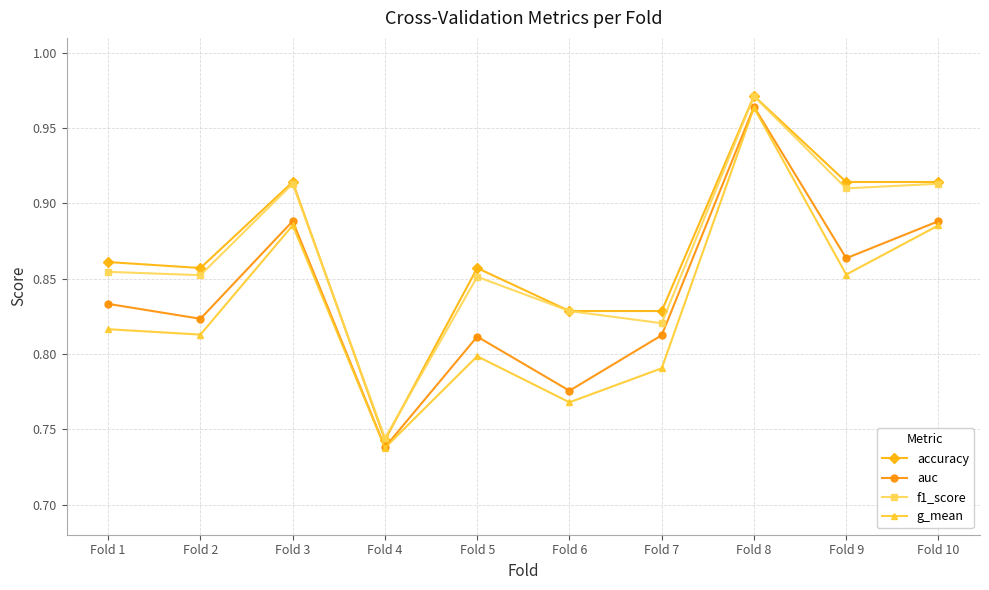

Which series changed the most between Fold 4 and Fold 8?

accuracy